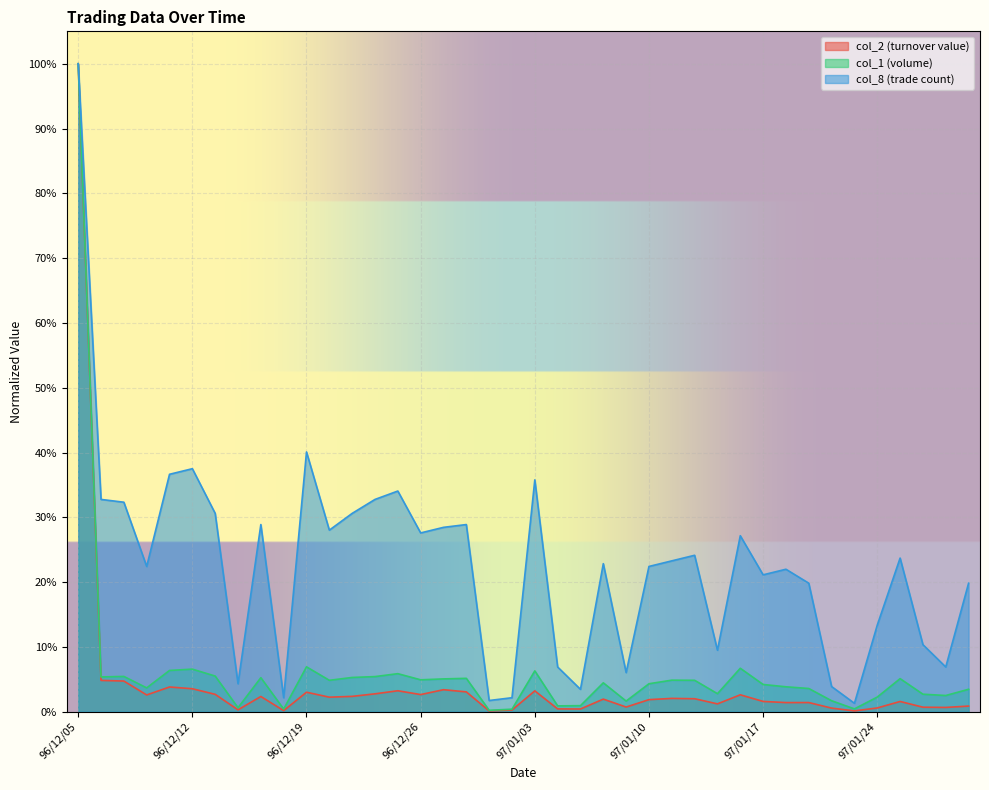

True or false: col_8 has more than 0 interior local peaks.

True